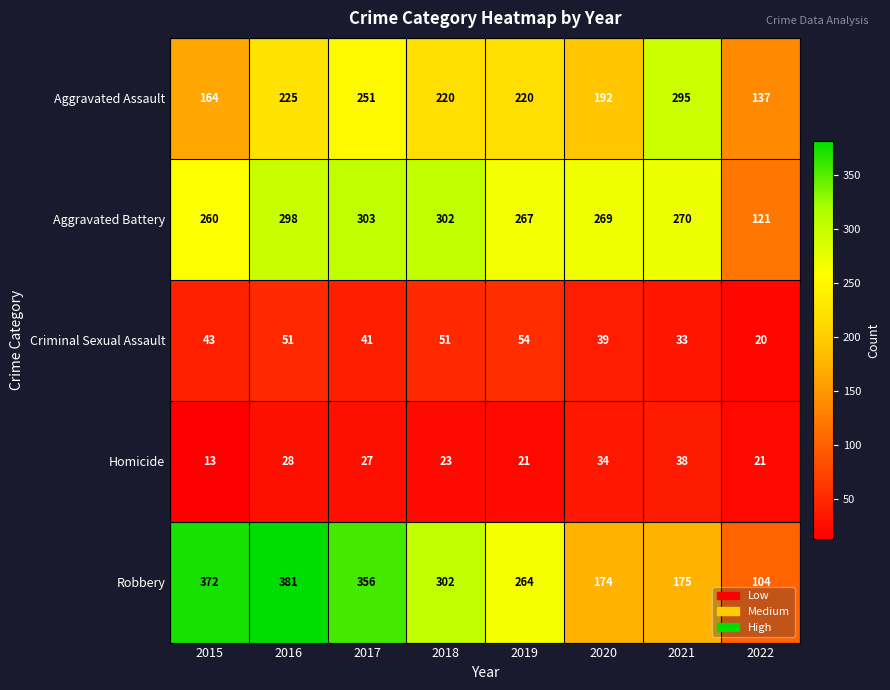

At which category does the chart reach its minimum across all series?

2015